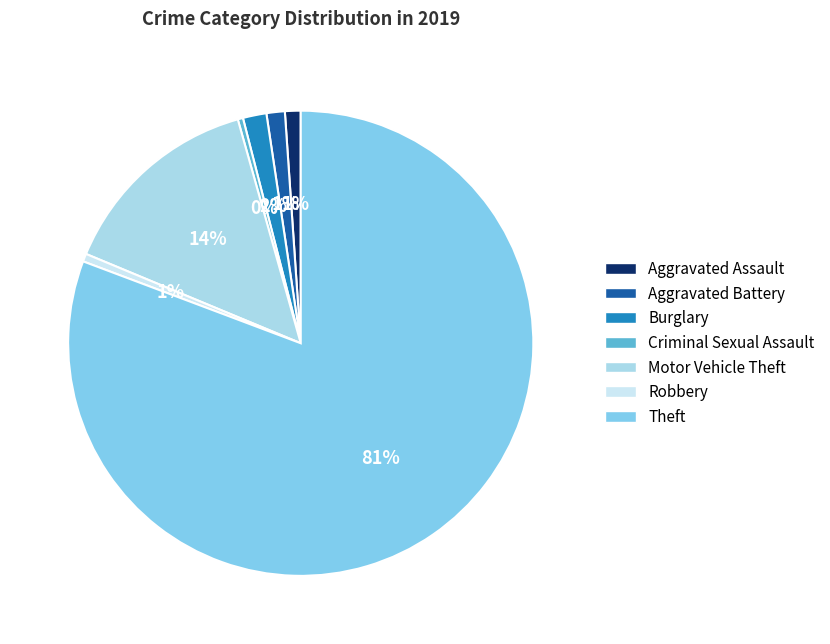

Is it true that Aggravated Battery is 1% of the pie?

True